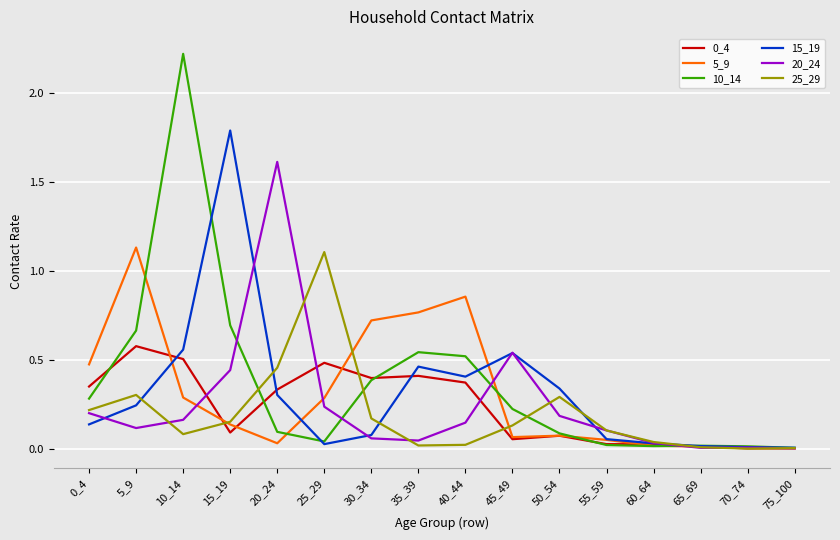

Which series has the widest spread of values?

10_14